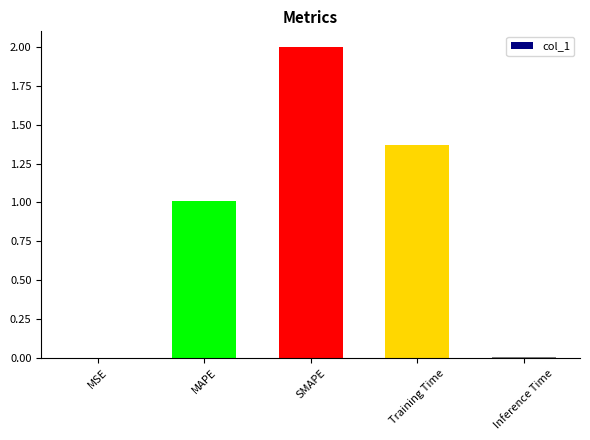

How many categories are shown in the chart?

5